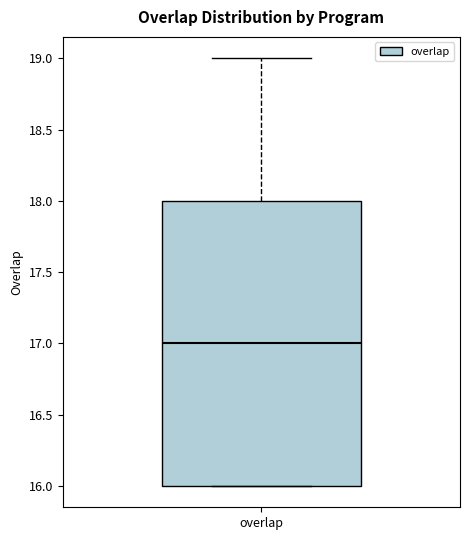

Read this box plot against the y-axis: the position of the median line, the range covered by the box, and the ends of both whiskers. The values are not printed on the chart, so give them approximately, as read against the axis.

median 17, box 16 to 18, whiskers 16 to 19